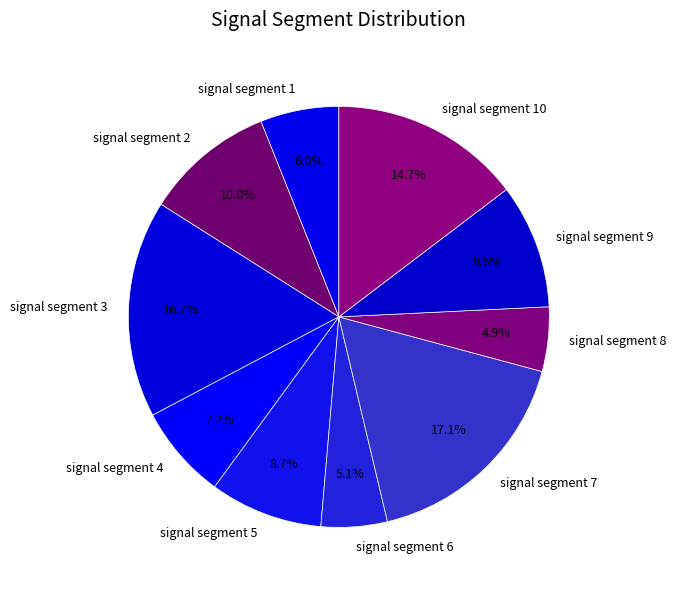

How many slices are in this pie chart?

10